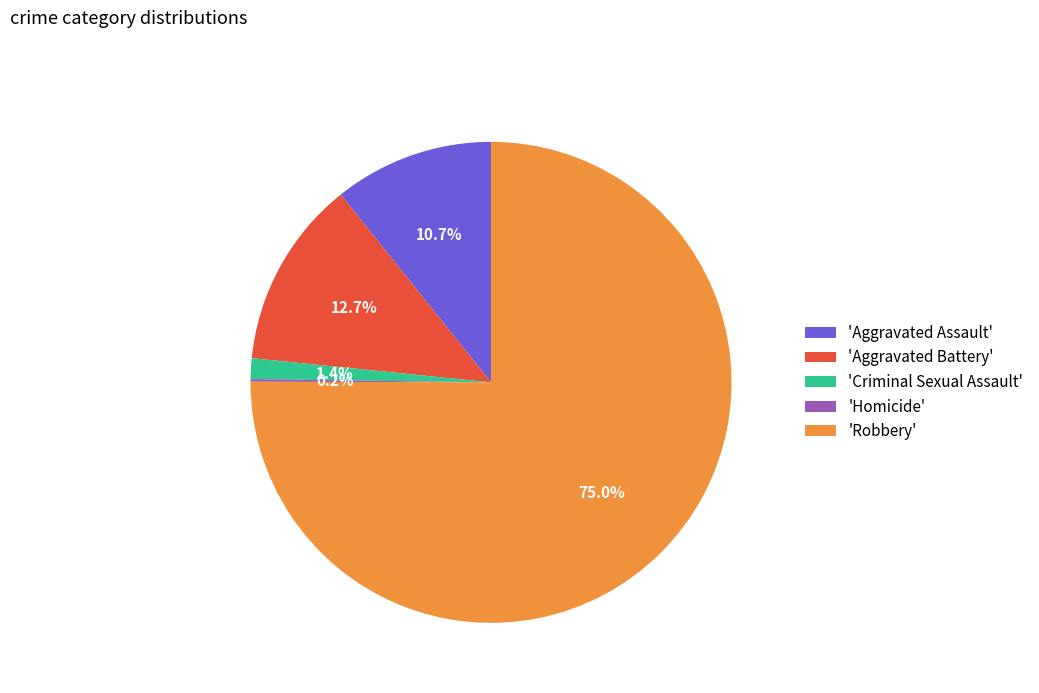

What percentage is NOT represented by 'Criminal Sexual Assault'?

98.6%